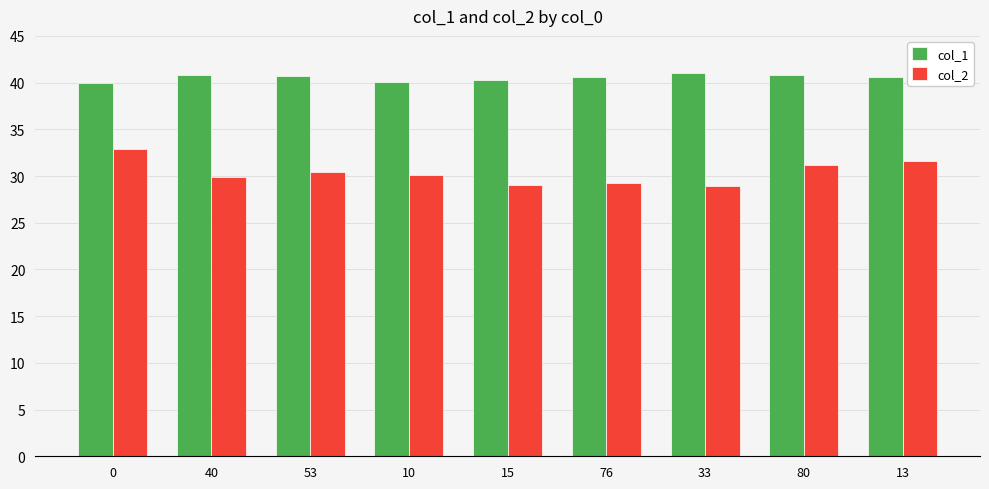

Rank the series by their maximum value, from highest to lowest.

col_1, col_2